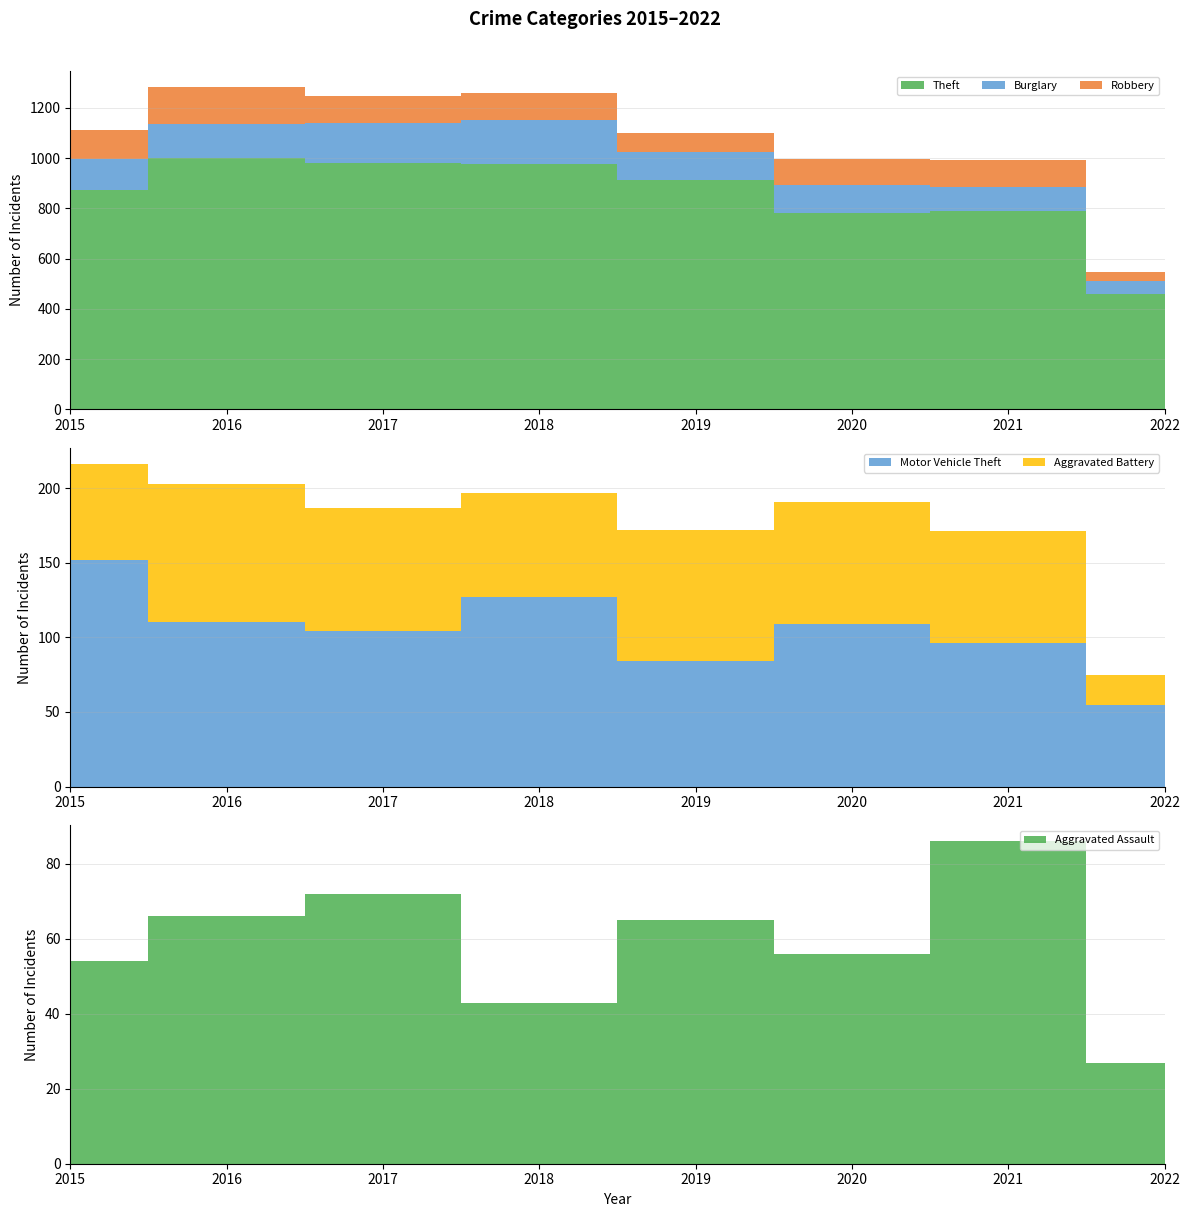

Reading right to left, extract all data points from this chart.

Aggravated Assault: 27	86	56	65	43	72	66	54
Aggravated Battery: 20	75	82	88	70	83	93	64
Burglary: 53	95	110	110	176	162	139	121
Robbery: 35	105	102	75	107	105	145	117
Motor Vehicle Theft: 55	96	109	84	127	104	110	152
Theft: 458	791	783	914	977	979	999	874